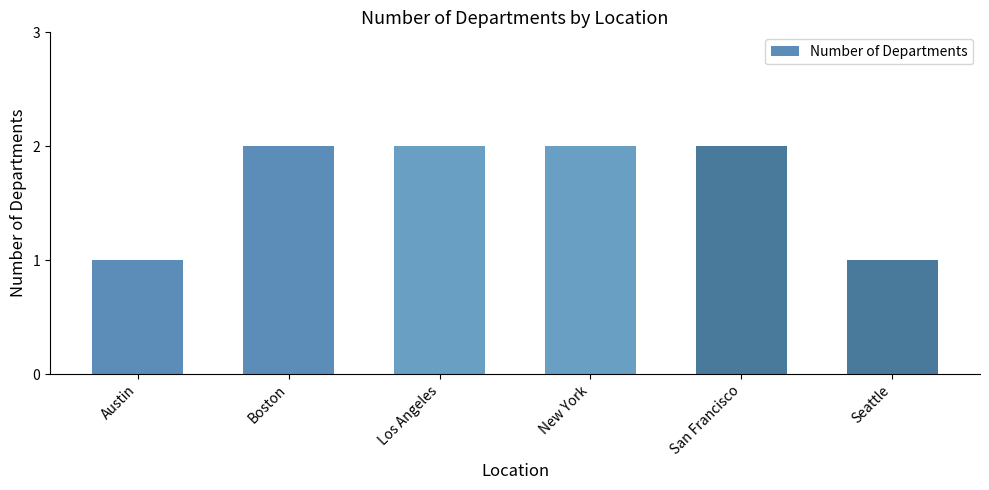

The chart shows a value of 2 at San Francisco. True or false?

True